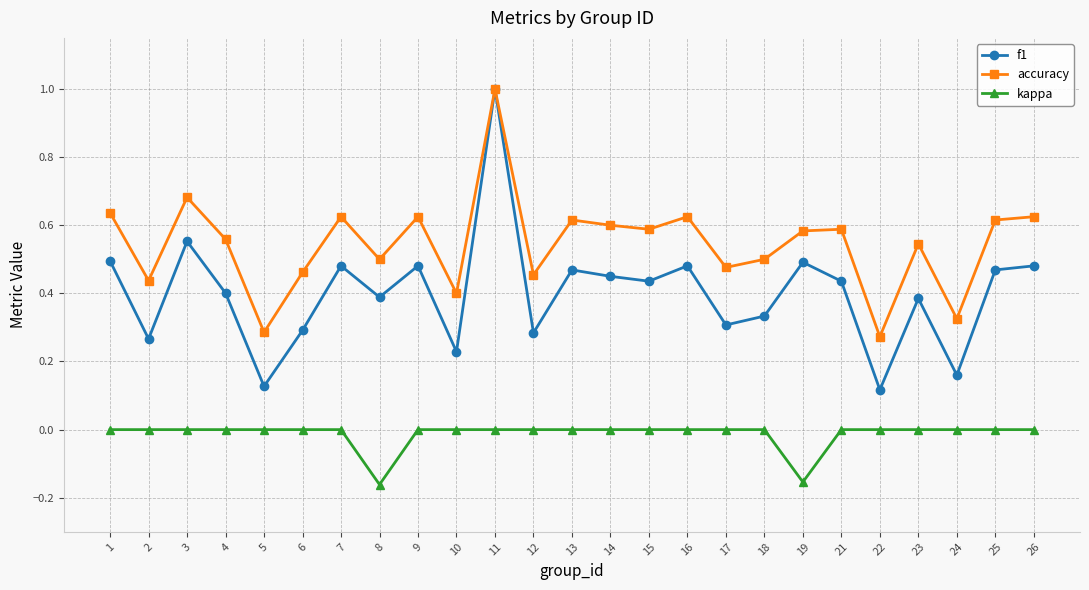

True or false: accuracy and kappa cross at least once.

False